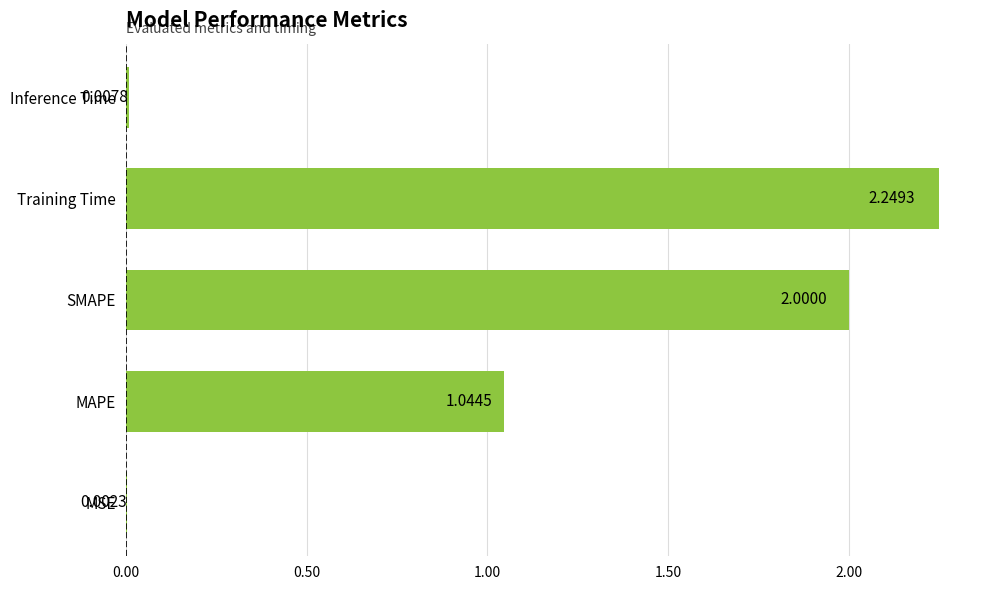

What is the sum of all values?

5.3